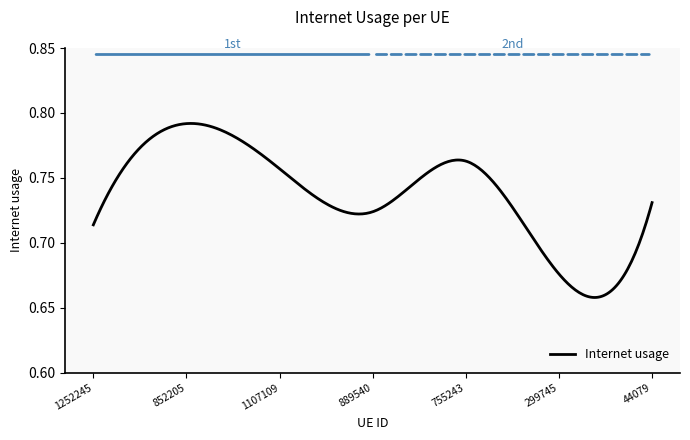

What is the label of the 3rd point from the left?

1107109